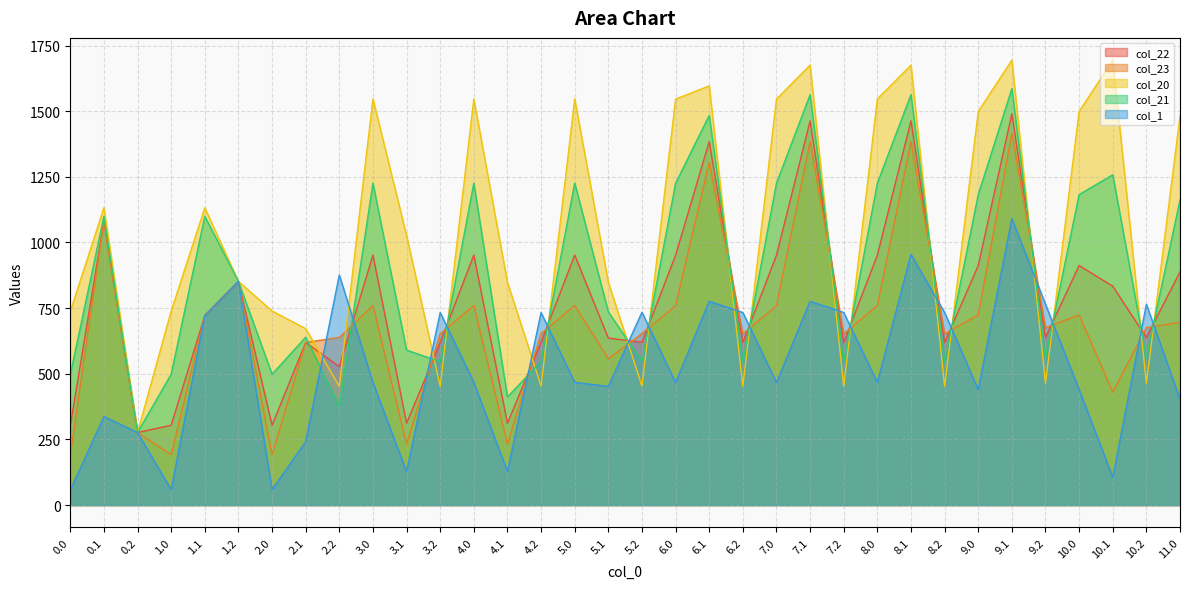

At which label does col_21 reach its peak?

9.1